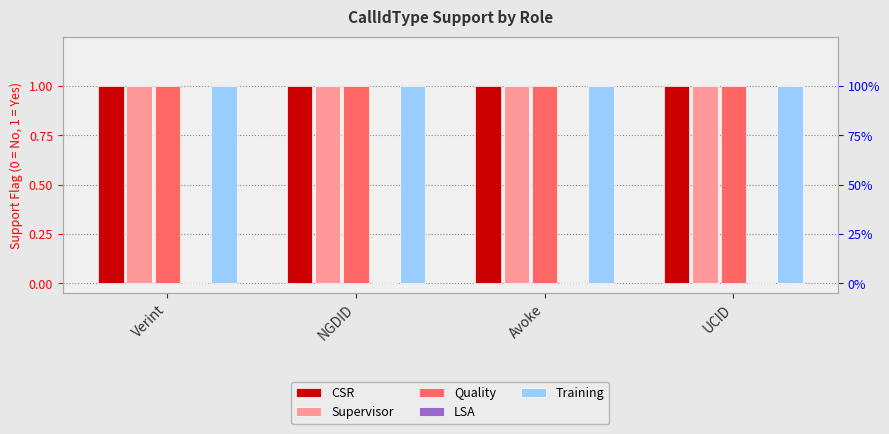

What is the sum of all Training values?

4